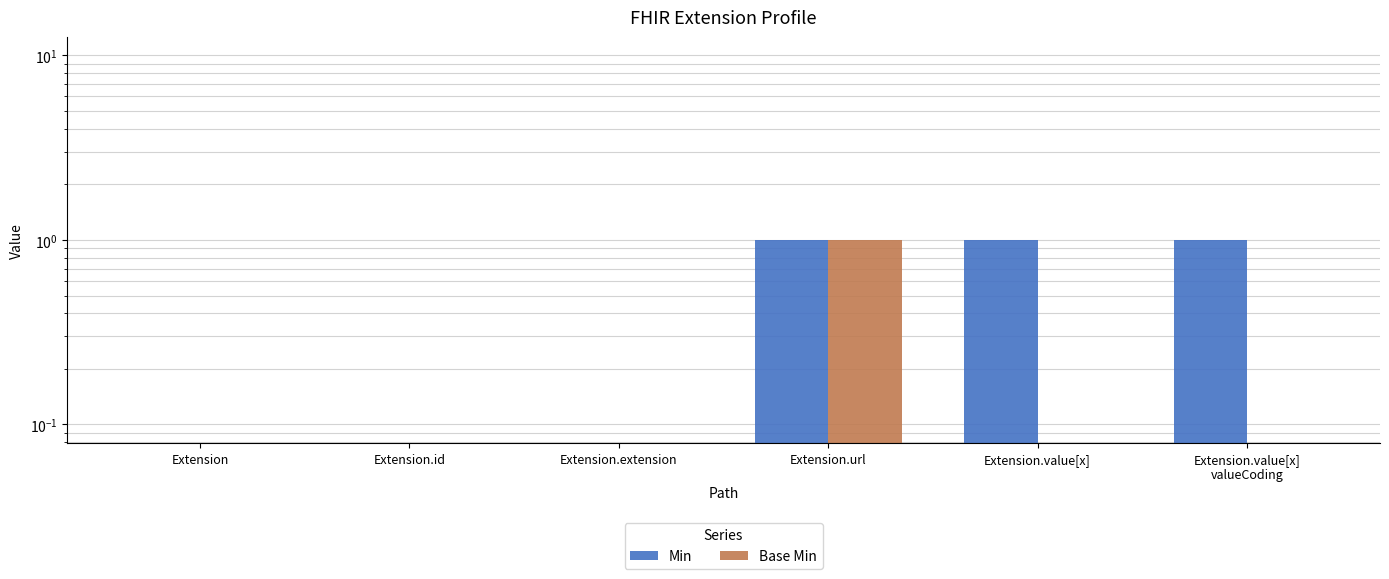

What is the difference between the maximum and minimum values in the Base Min series?

1